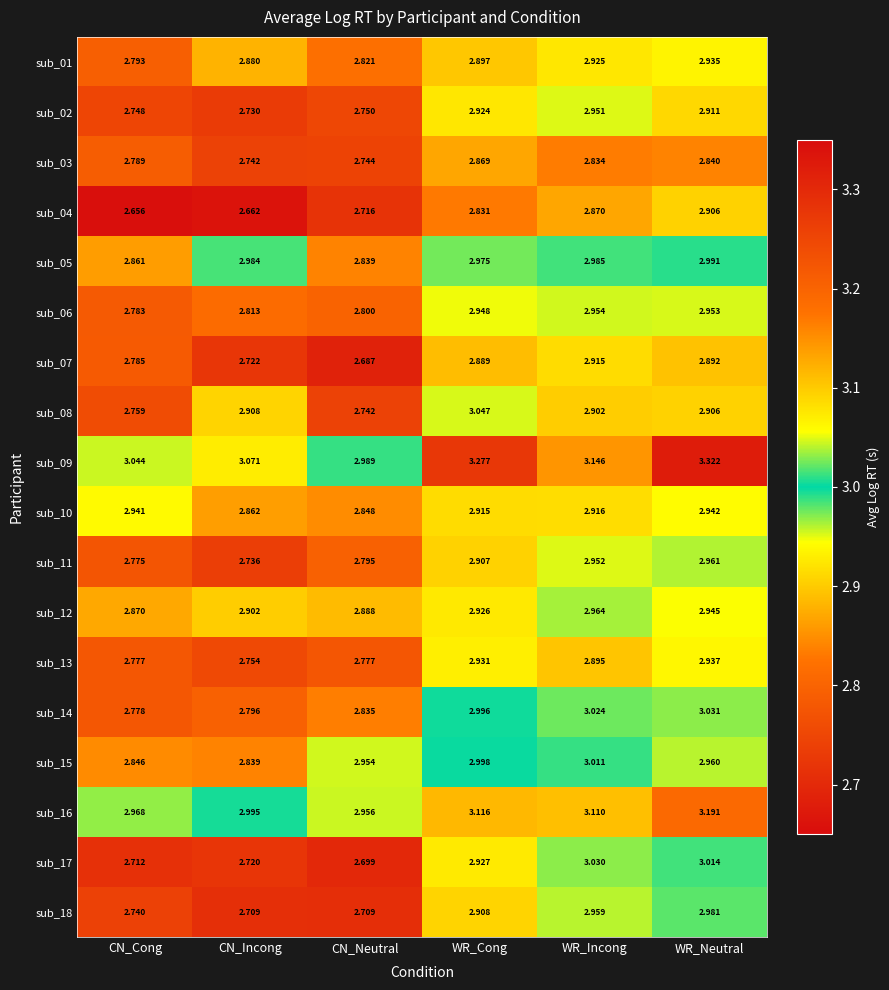

At which category does the chart reach its minimum across all series?

CN_Cong